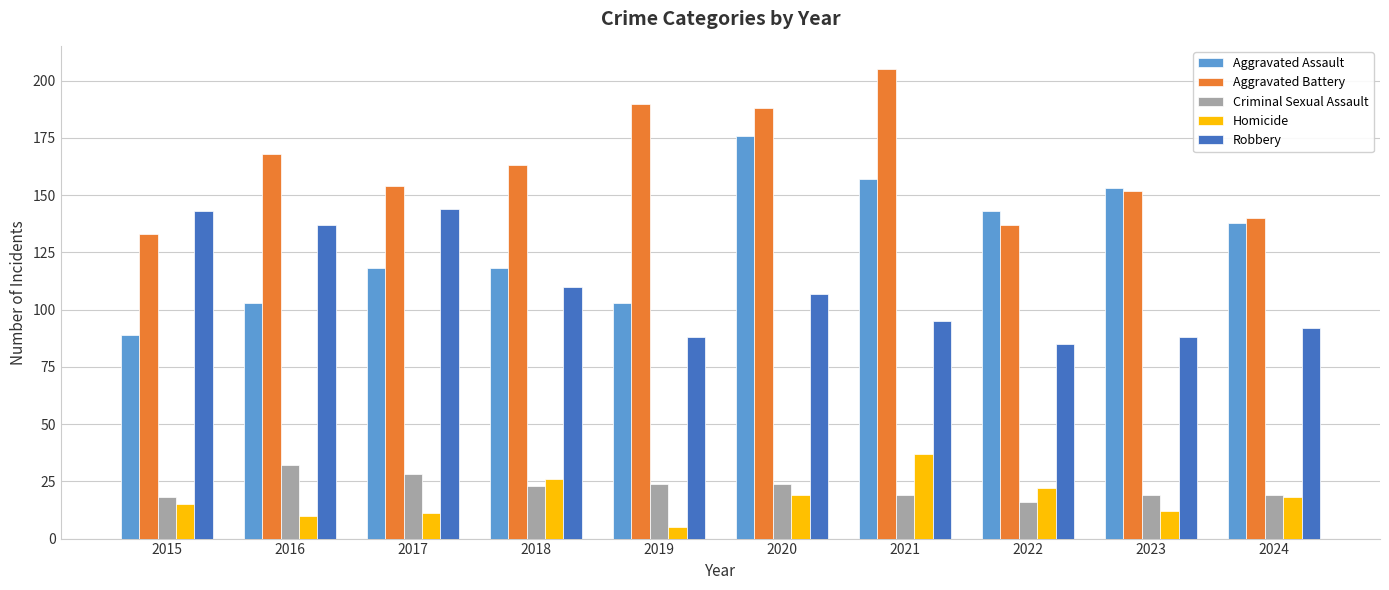

Reading right to left, what are all the values shown in this chart?

Aggravated Assault: 138	153	143	157	176	103	118	118	103	89
Aggravated Battery: 140	152	137	205	188	190	163	154	168	133
Criminal Sexual Assault: 19	19	16	19	24	24	23	28	32	18
Homicide: 18	12	22	37	19	5	26	11	10	15
Robbery: 92	88	85	95	107	88	110	144	137	143